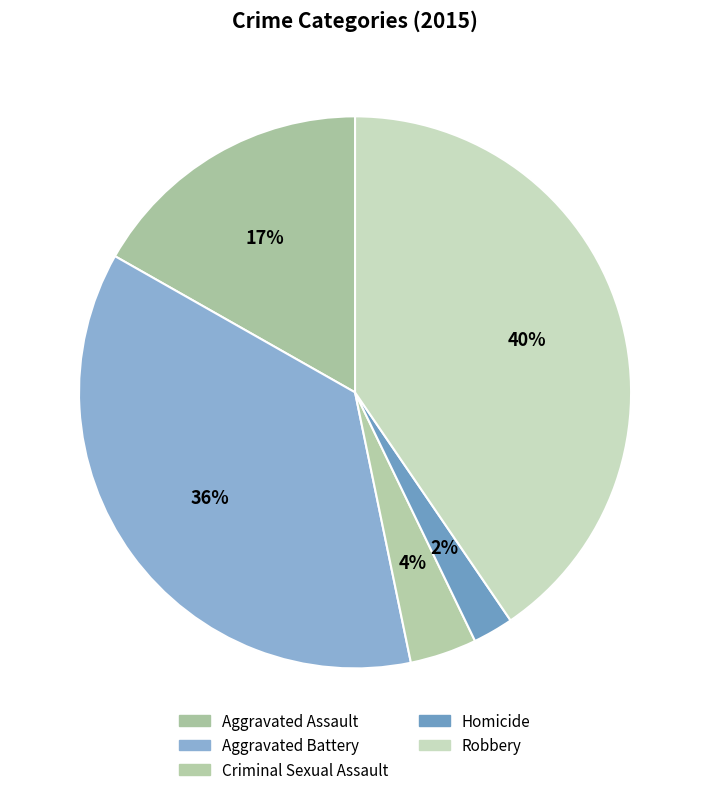

To the nearest percent, what is the difference between the largest and smallest slice percentages?

38%